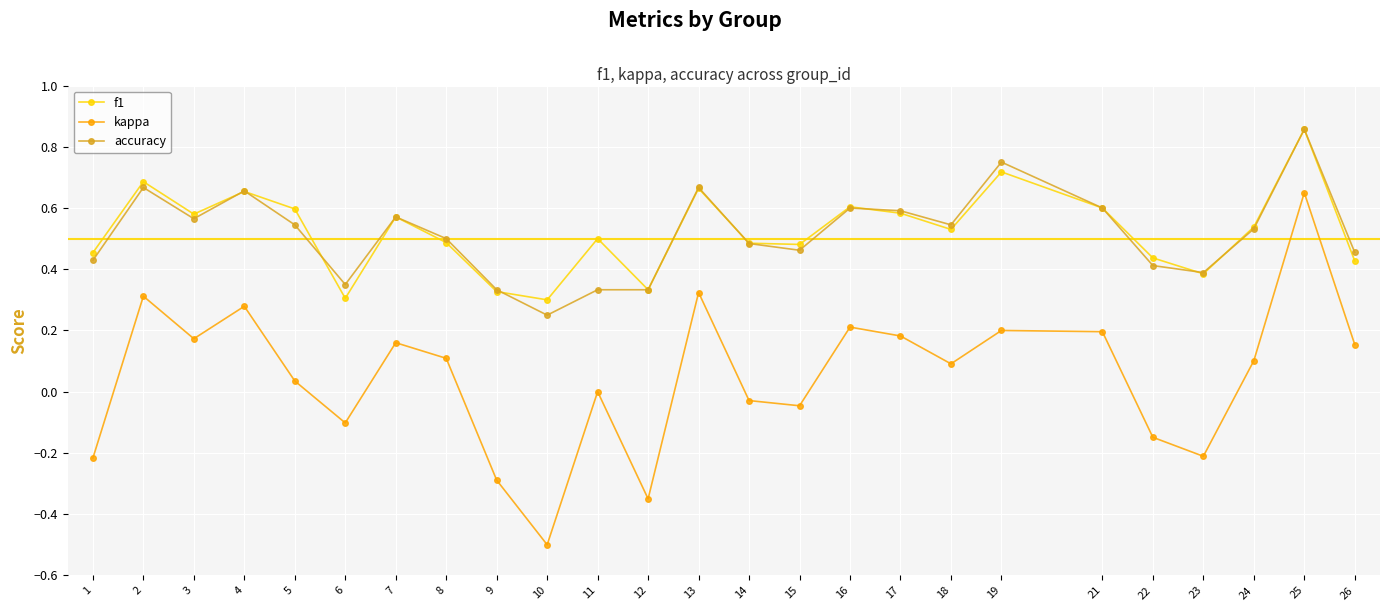

Which label corresponds to the smallest value in the chart?

10